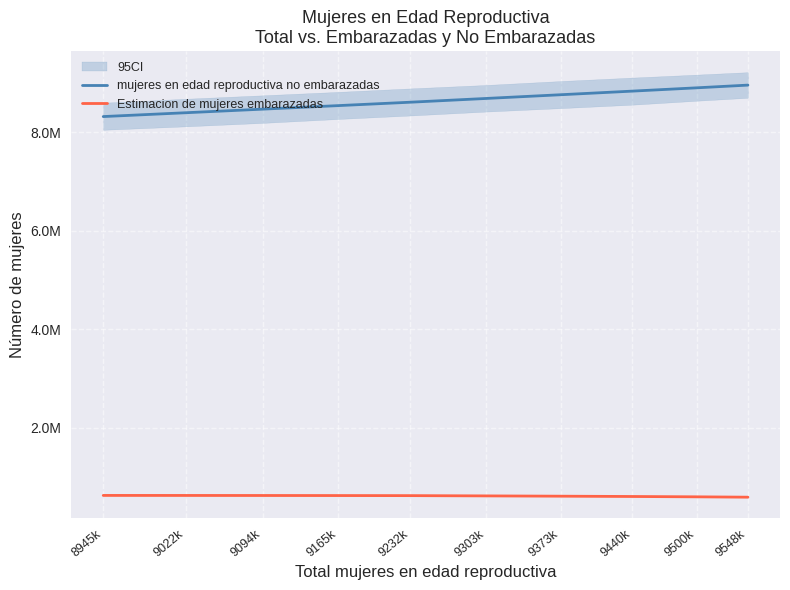

How many distinct data groups are displayed?

2